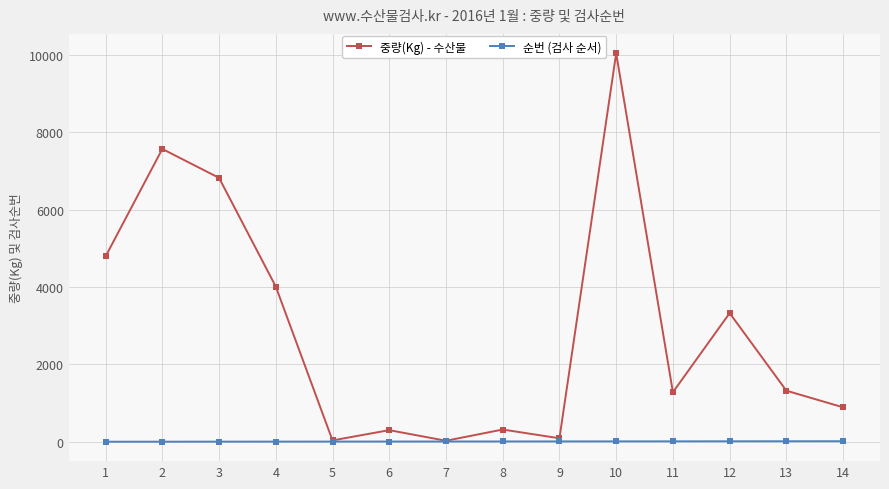

Where is the first local minimum for 중량(Kg) - 수산물?

5